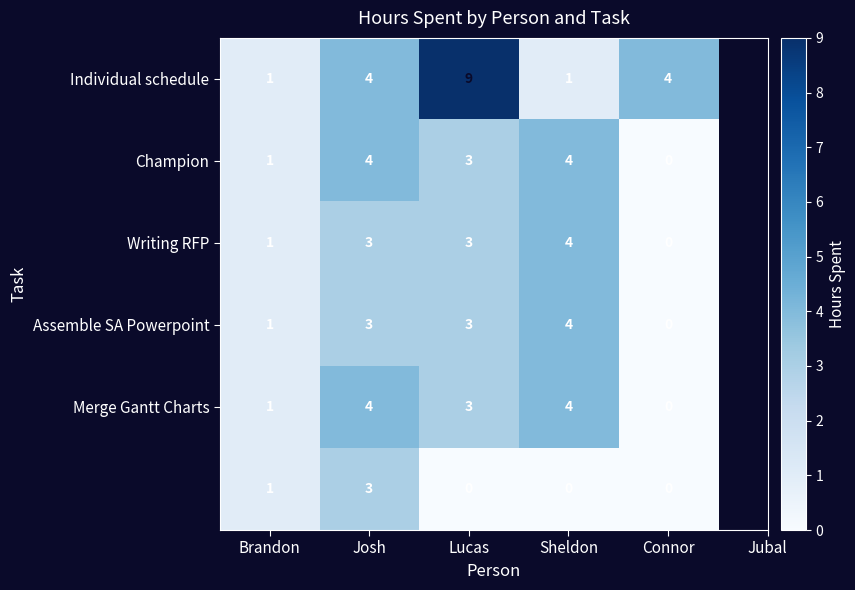

What is the spread (max minus min) of values at Lucas?

9